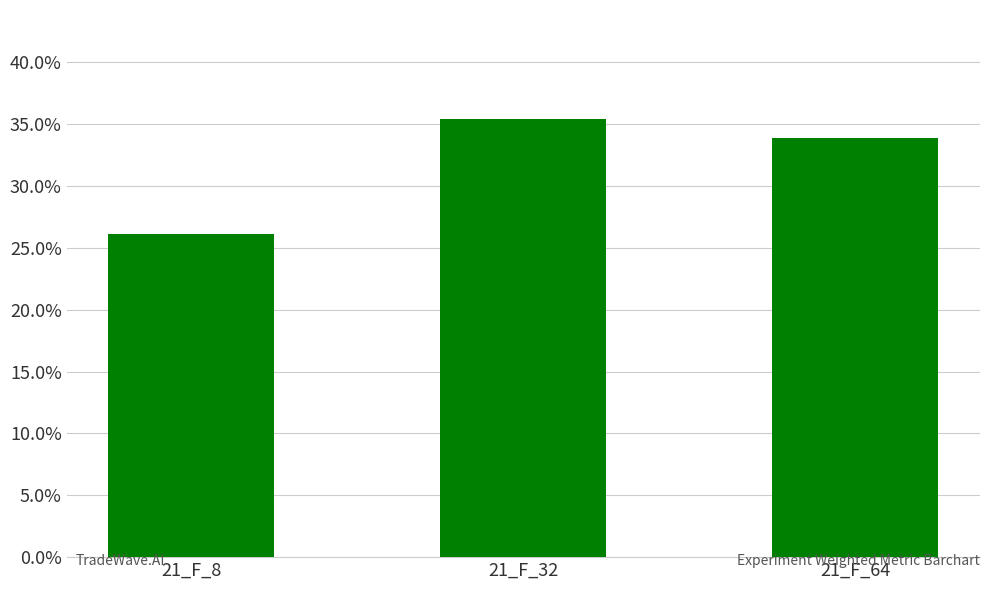

What is the value of the 2nd bar from the left?

0.4